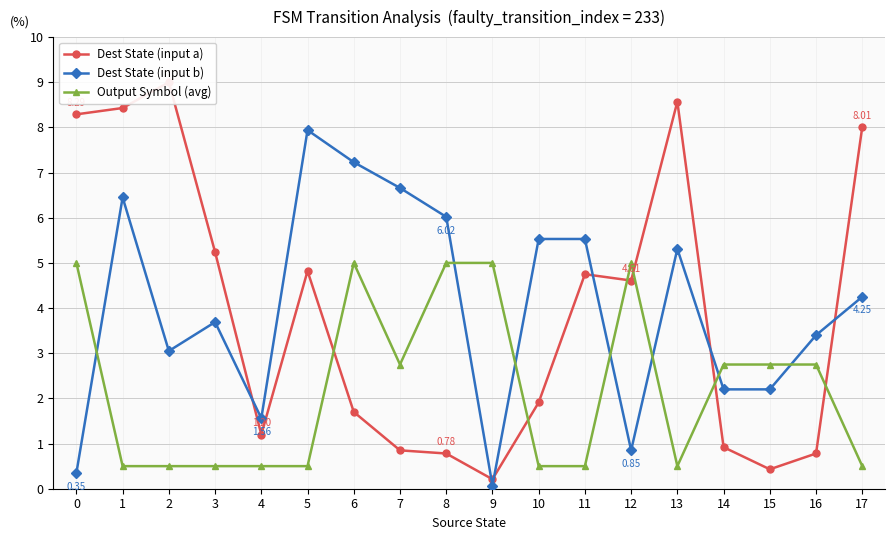

Where do Output Symbol (avg) and Dest State (input b) first cross each other?

0 and 1